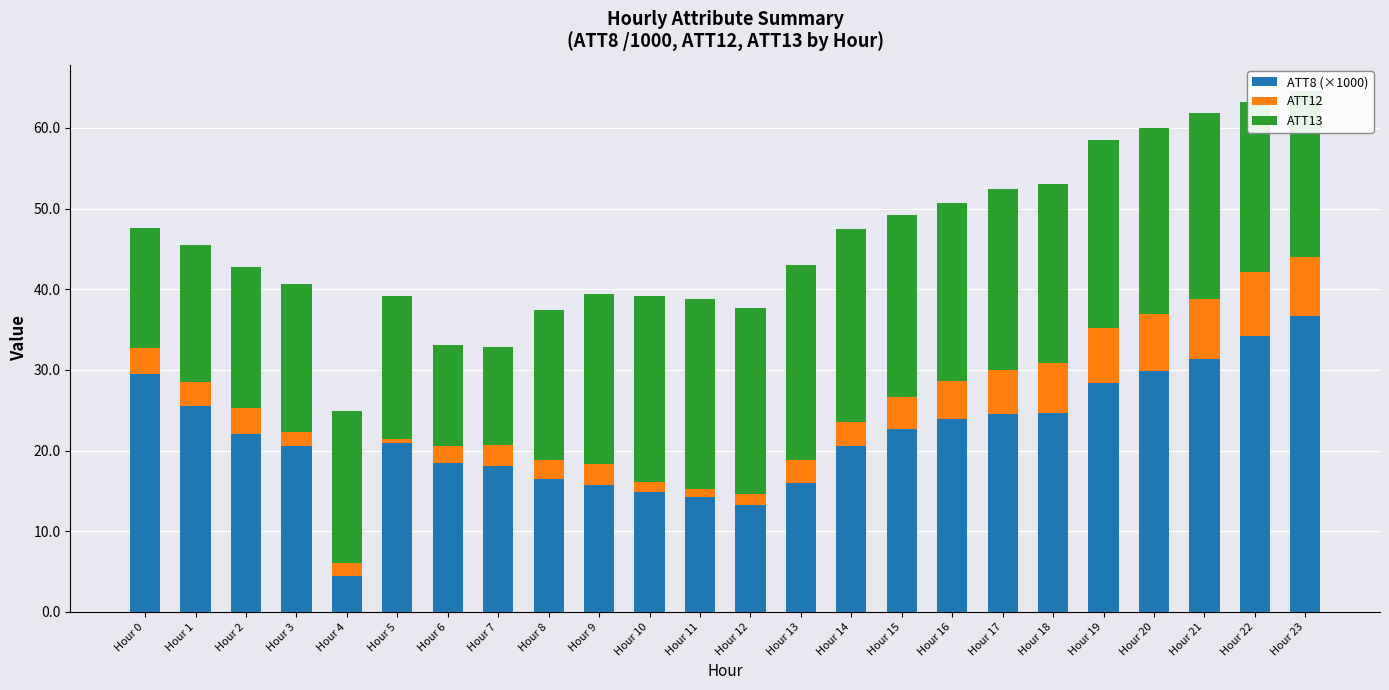

How many bars are there in total?

24